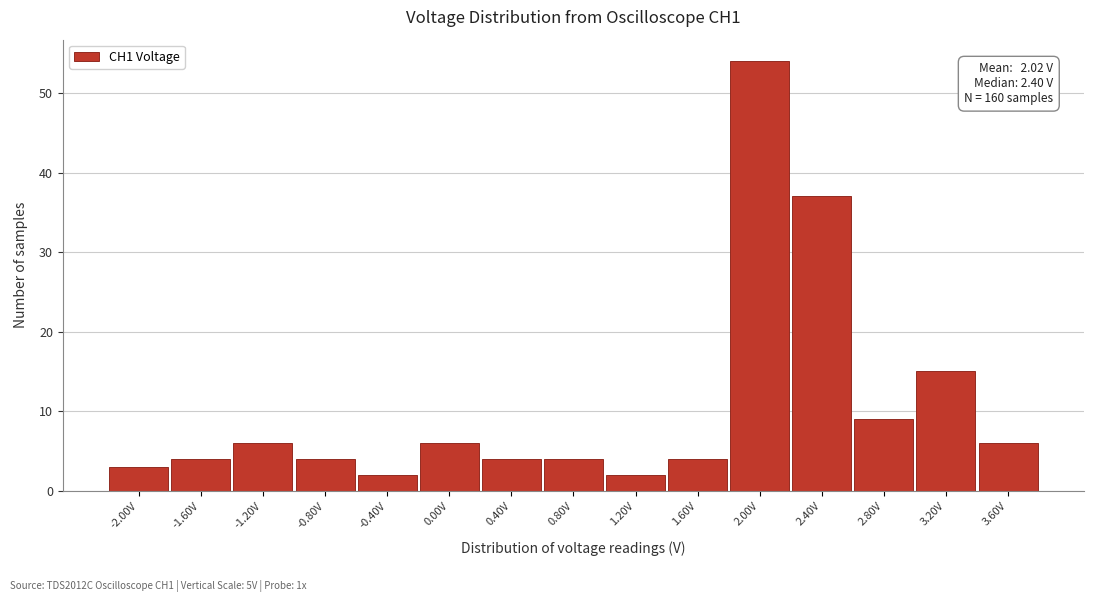

Reading right to left, transcribe all the data shown in this chart.

3.60V=6	3.20V=15	2.80V=9	2.40V=37	2.00V=54	1.60V=4	1.20V=2	0.80V=4	0.40V=4	0.00V=6	-0.40V=2	-0.80V=4	-1.20V=6	-1.60V=4	-2.00V=3